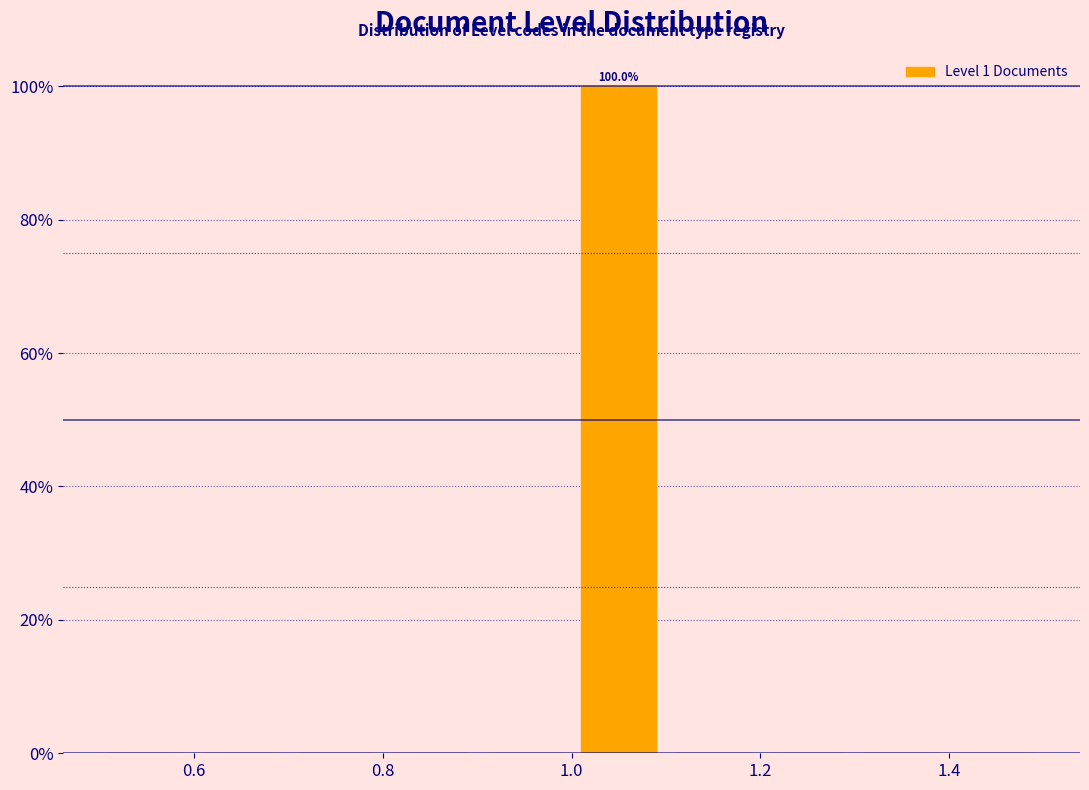

Which range on the x-axis has the tallest bar?

1.0 to 1.1